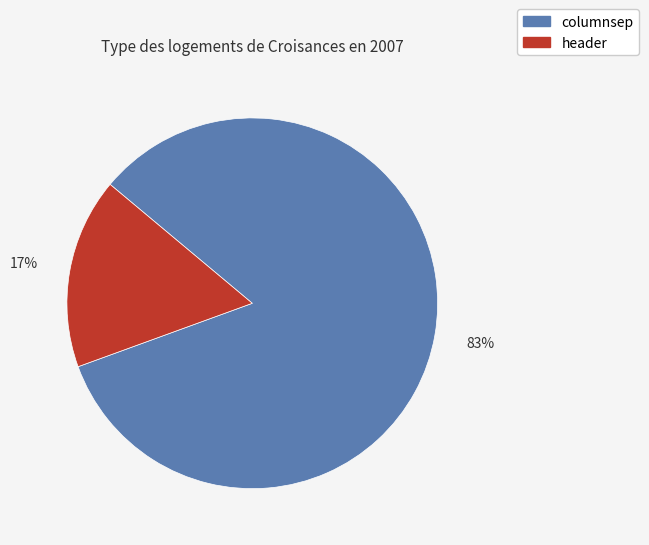

Do header and columnsep together represent more than half of the pie?

Yes